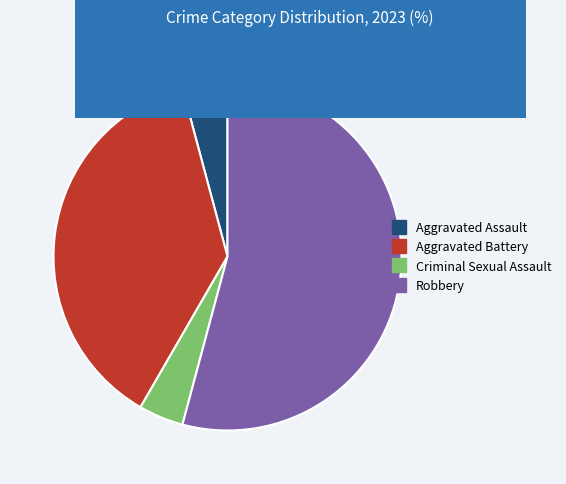

True or false: Aggravated Assault accounts for 4% of the total.

True